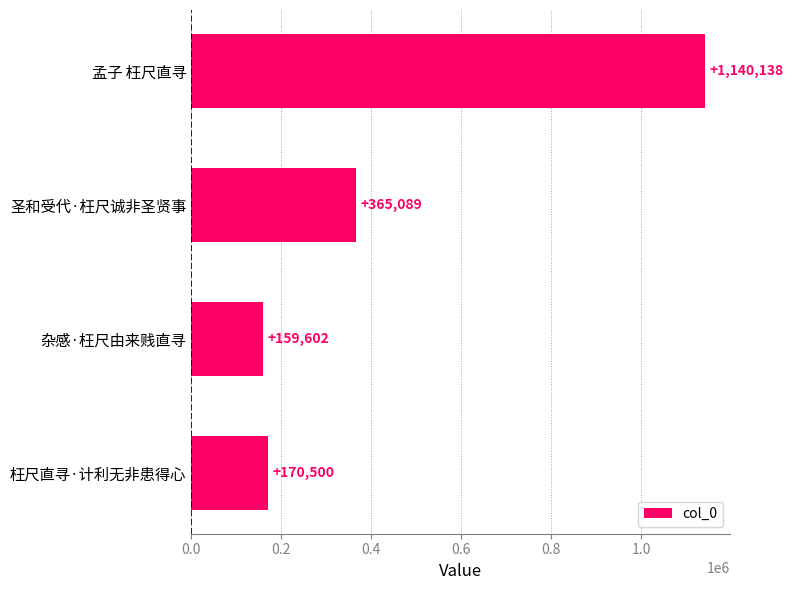

What is the minimum value shown in the chart?

159602